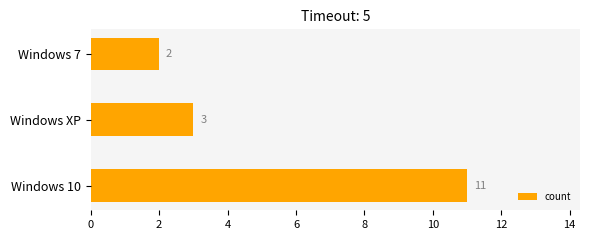

What is the sum of all values?

16